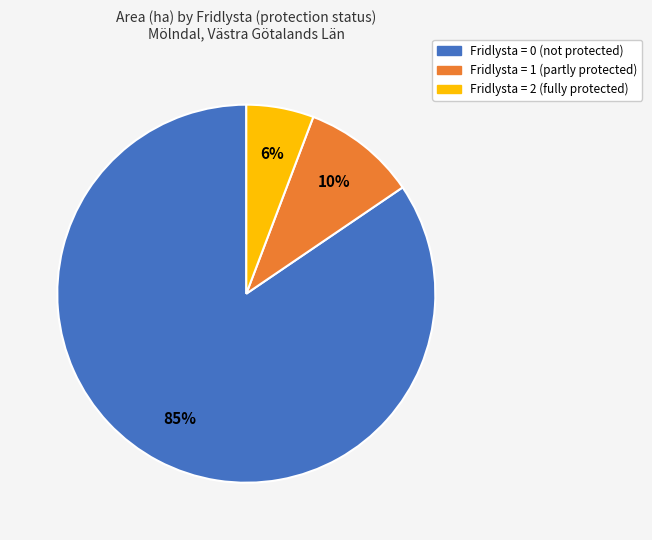

Rank the categories by value from lowest to highest.

Fridlysta = 2 (fully protected), Fridlysta = 1 (partly protected), Fridlysta = 0 (not protected)